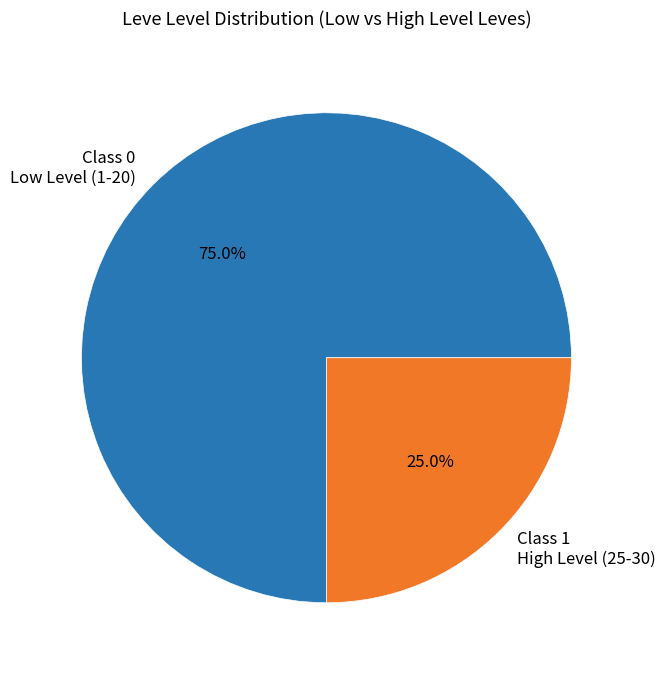

Does Class 0 Low Level (1-20) represent more than half of the total?

Yes